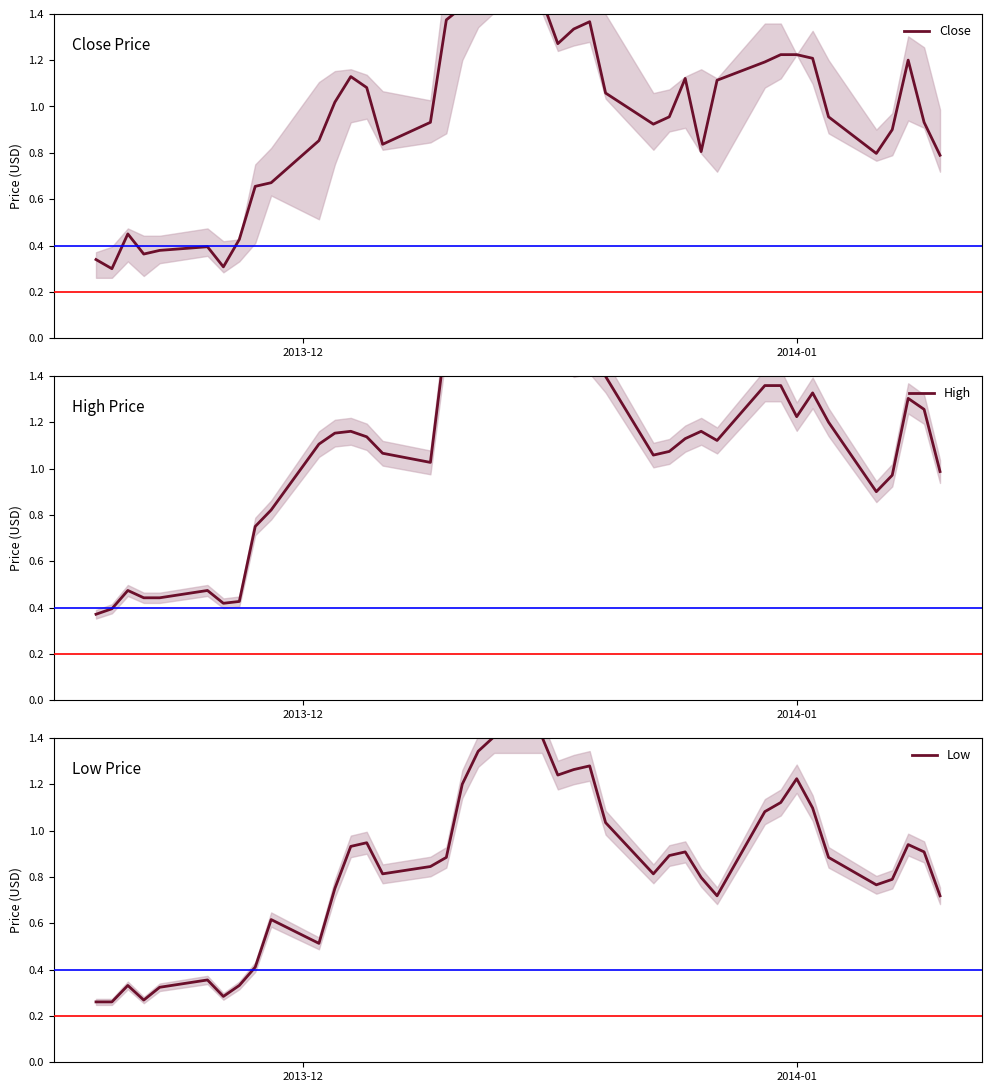

Which series has the largest total across all categories?

High